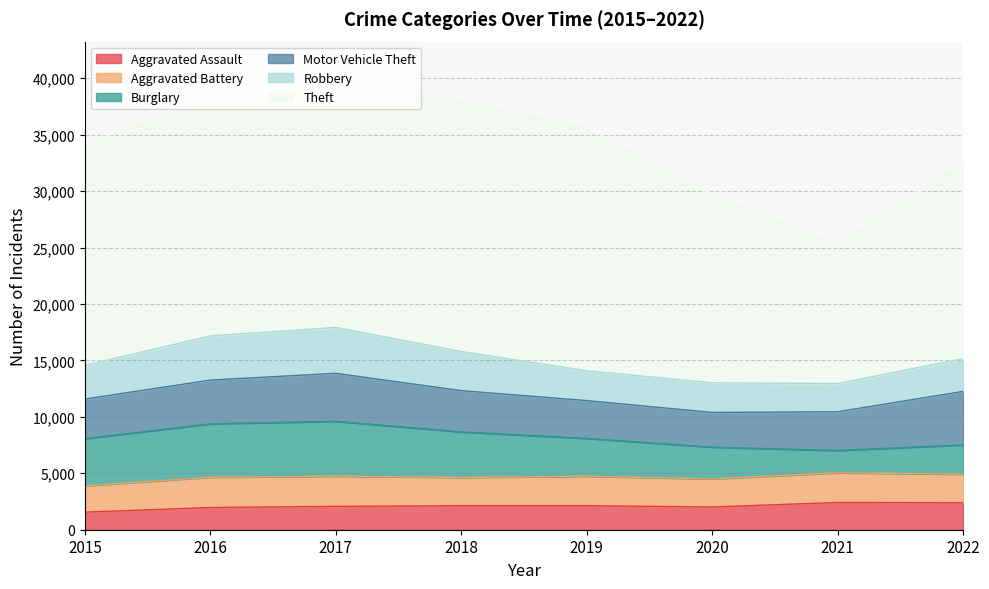

At which label is Aggravated Battery closest to 2509?

2018